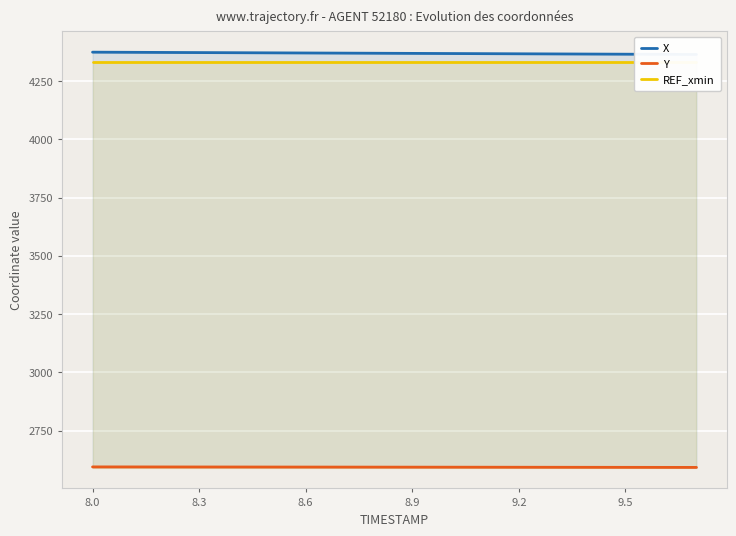

Does the chart display data point markers on the line(s)?

No